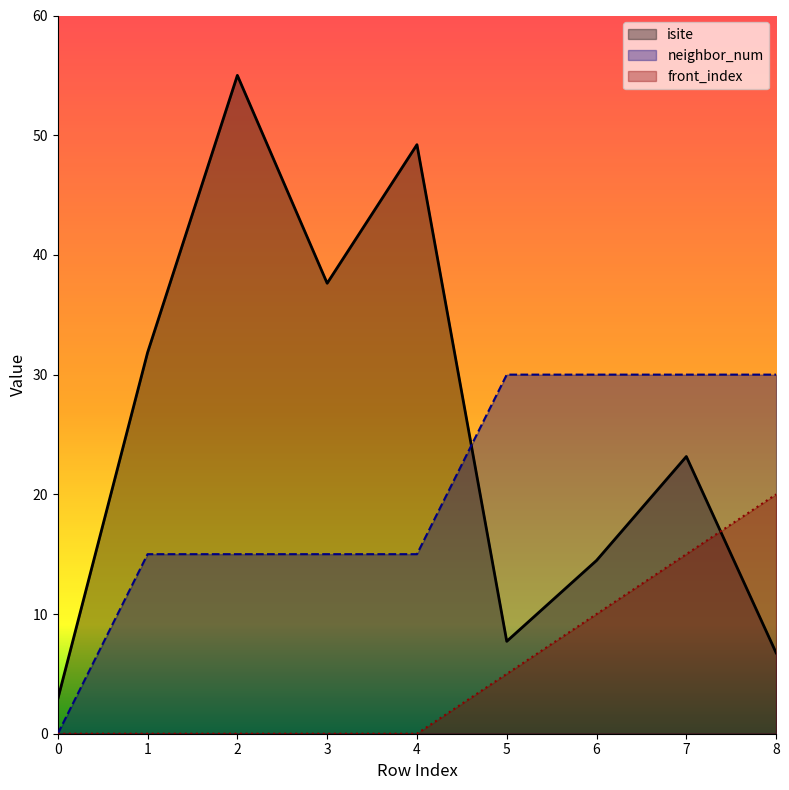

What is the difference between the second highest and second lowest values in the front_index series?

15.0